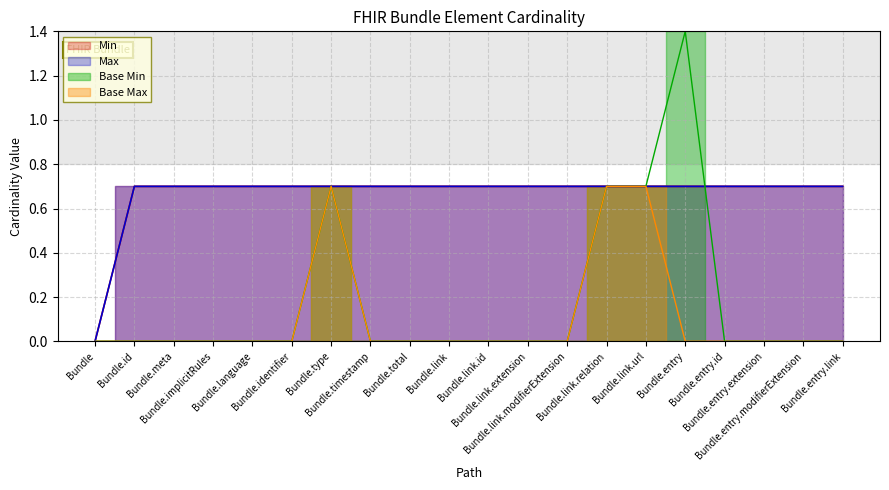

Which category has the lowest value in the Max series?

Bundle